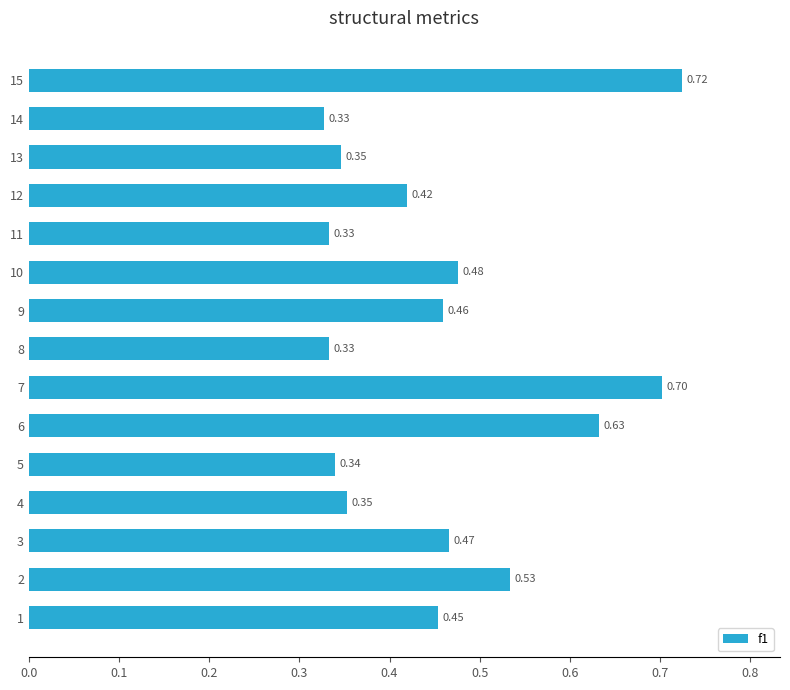

What is the difference between the values at 13 and 14?

0.0